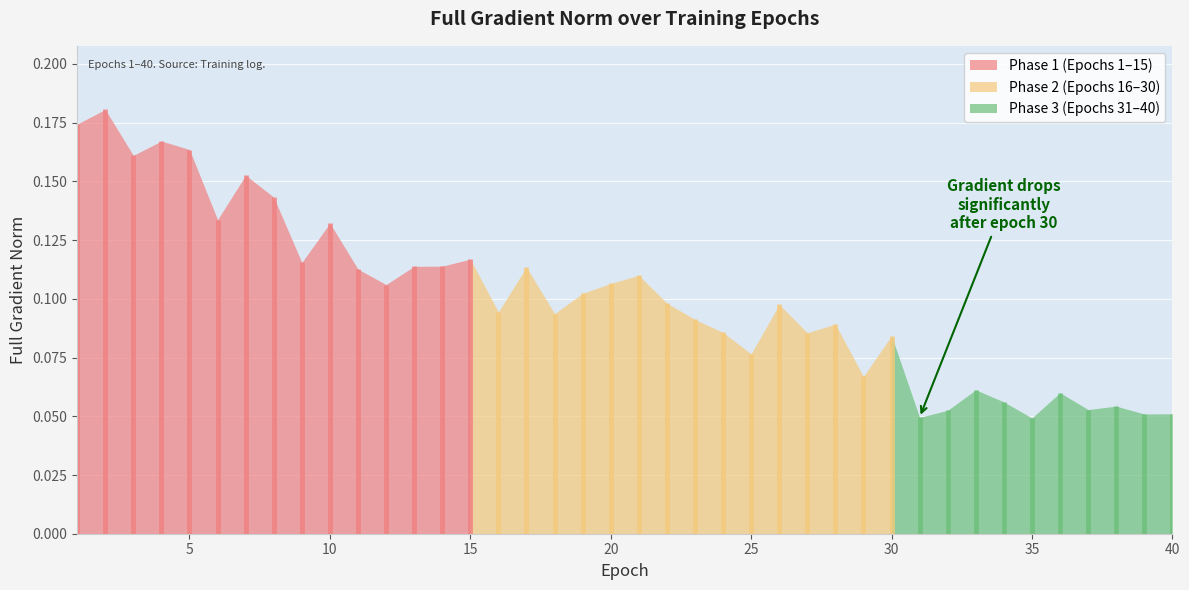

At which category does the data reach its first local peak?

2